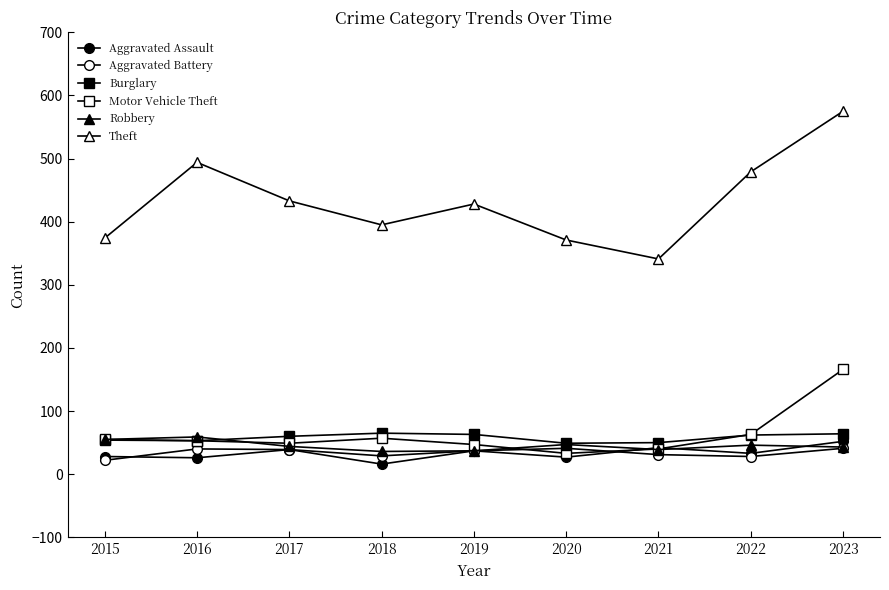

What is the sum of the Aggravated Assault values at 2016 and 2021?

68